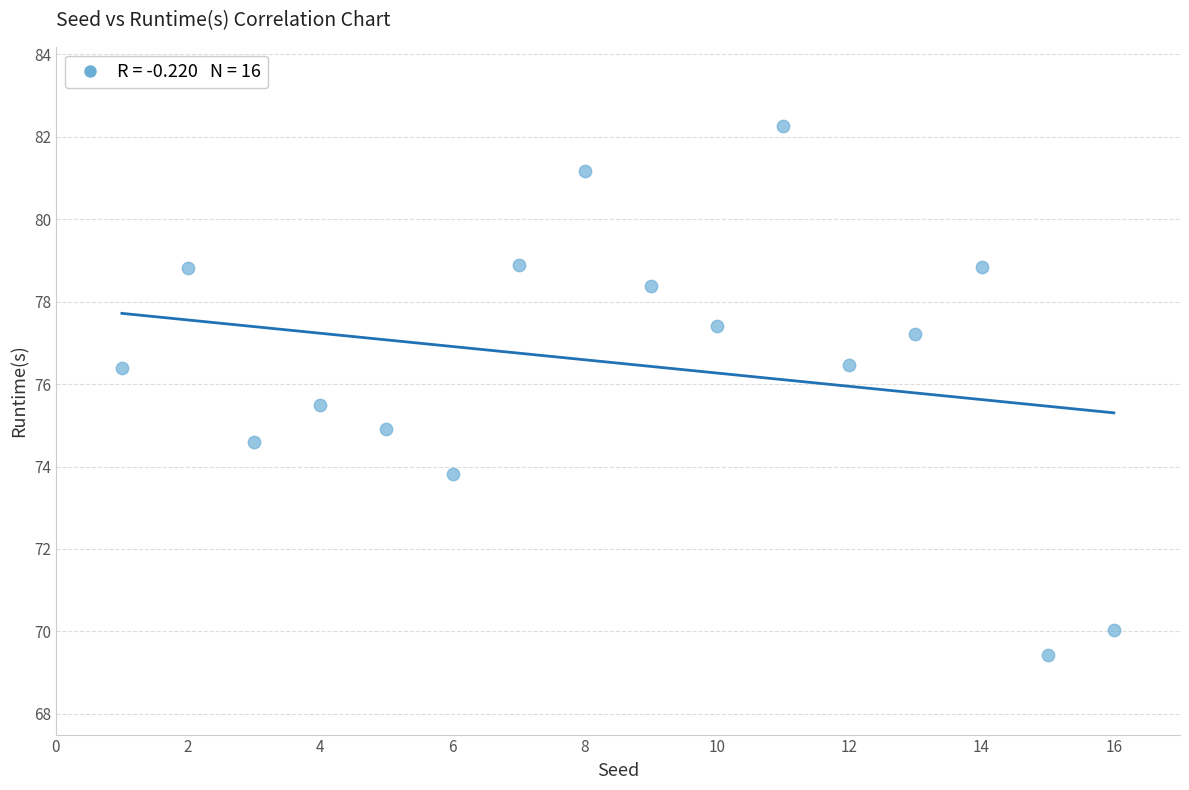

What is the range of Y values (max minus min)?

12.8